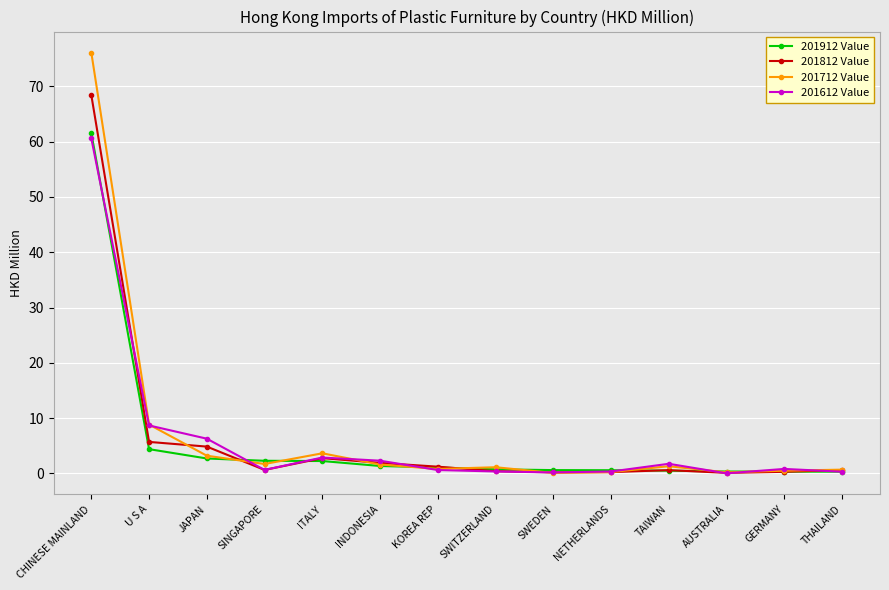

What is the label of the 14th point from the right?

CHINESE MAINLAND